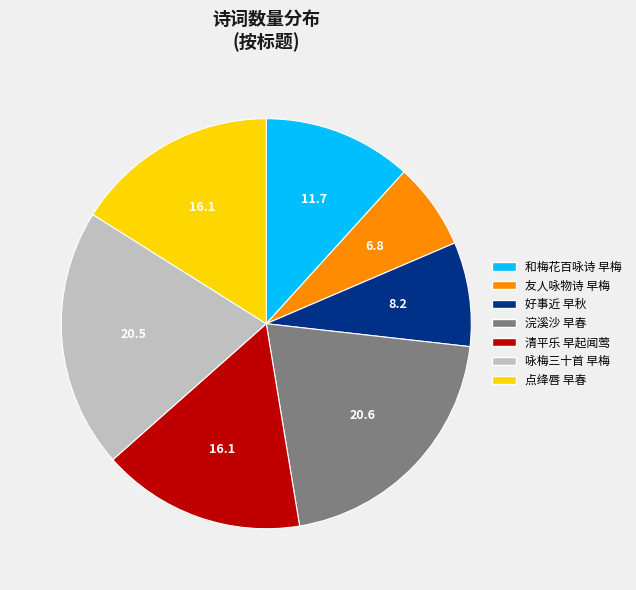

Is there a majority slice in this chart?

No